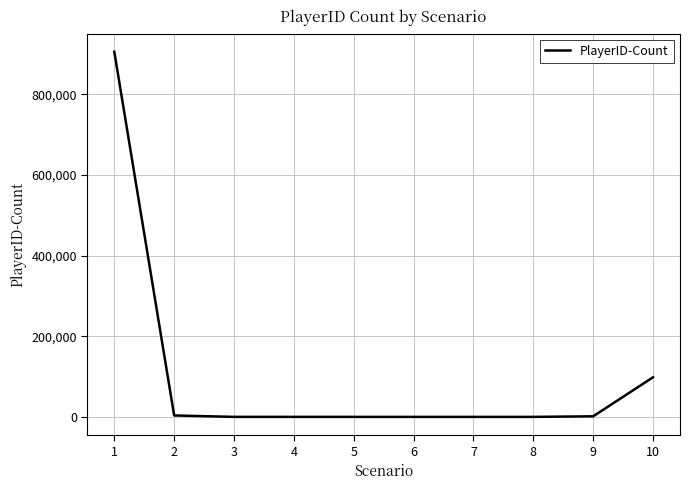

Approximately how many times larger is the value at 1 compared to 10?

9.2